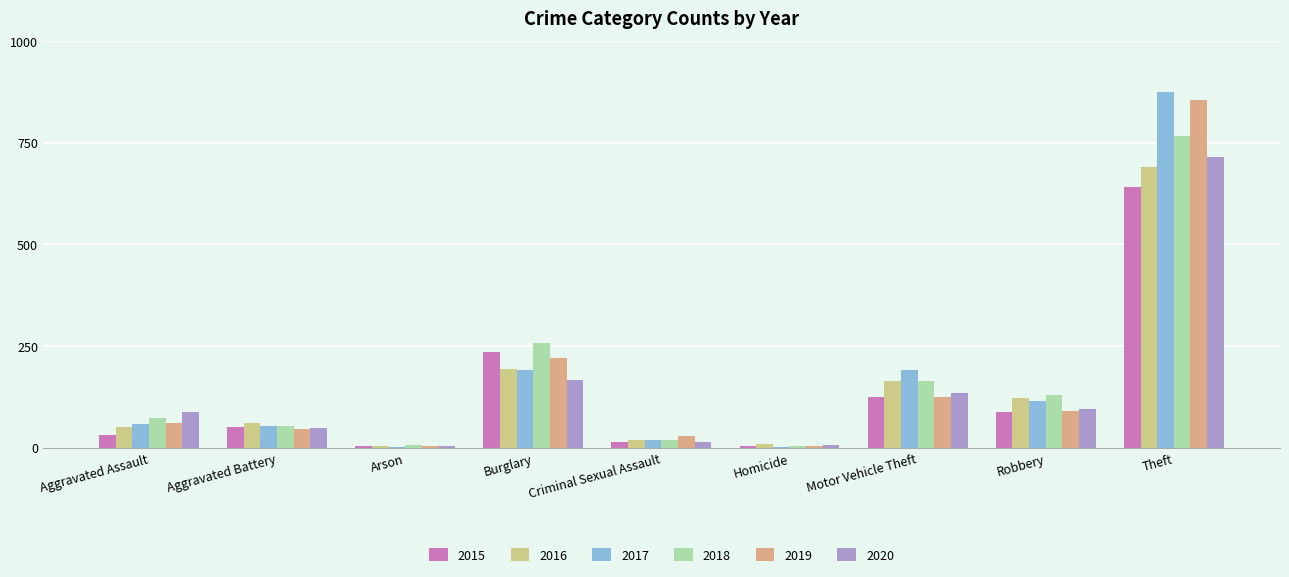

Is it true that 2015 equals 50 at Aggravated Battery?

True